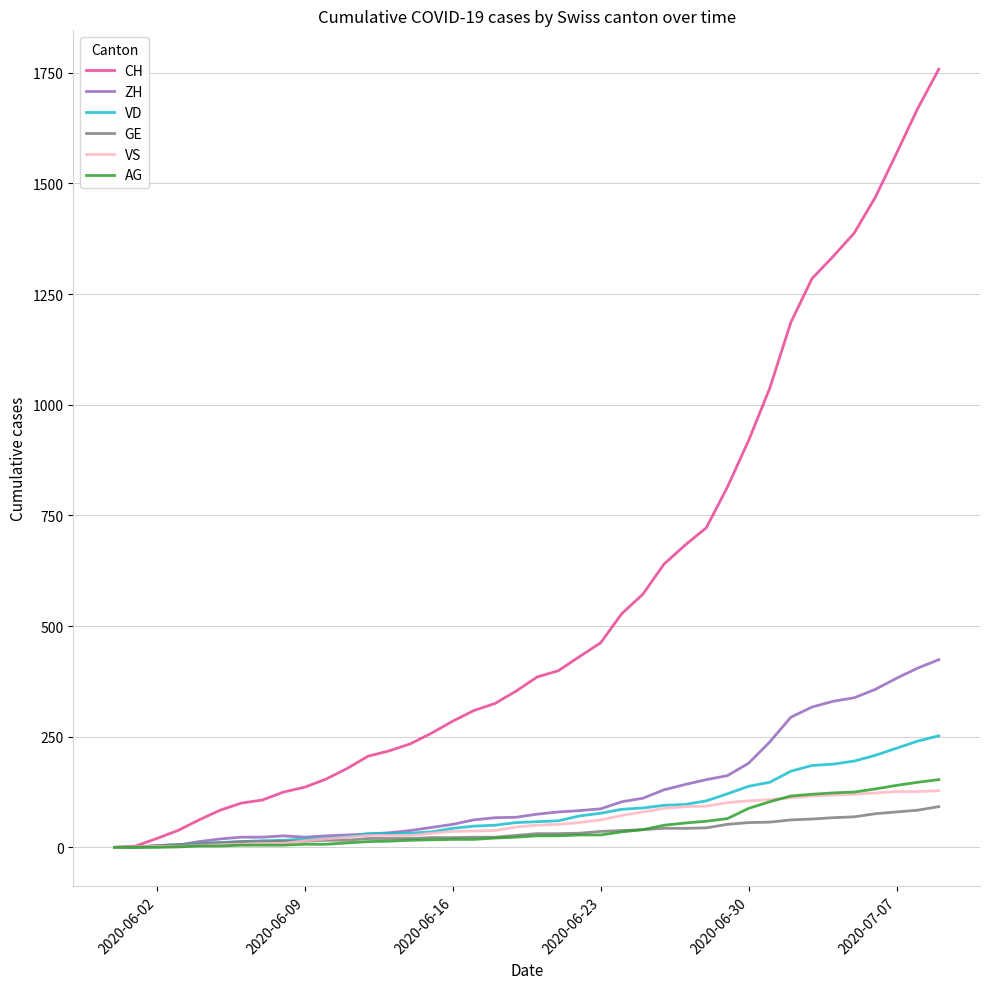

What is the greatest value displayed?

1758